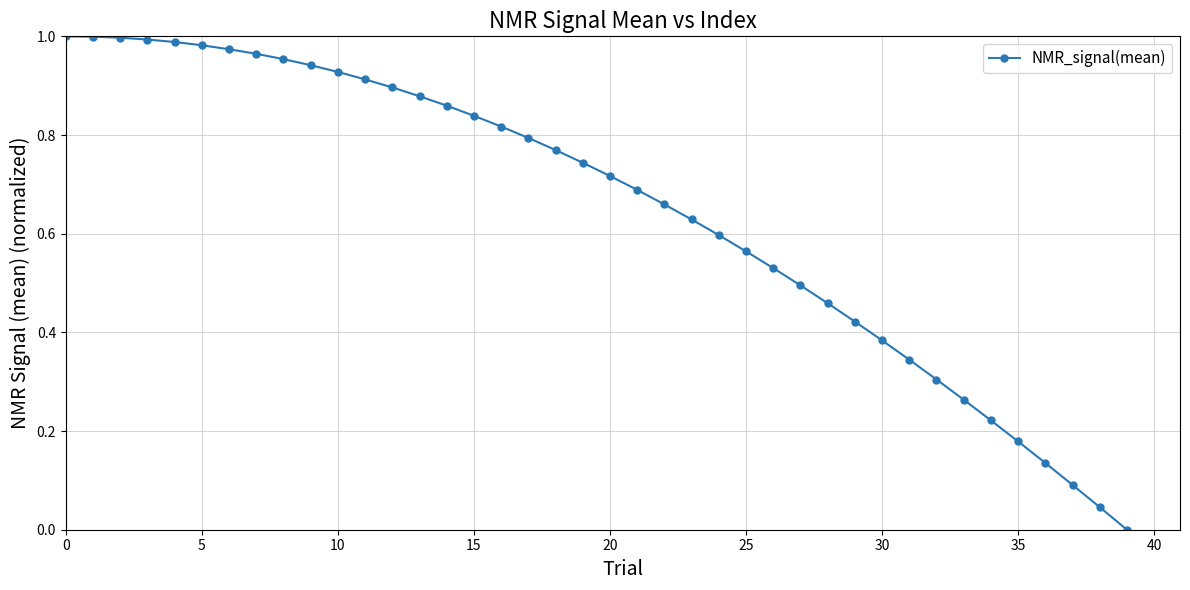

What is the sum of all values?

26.0